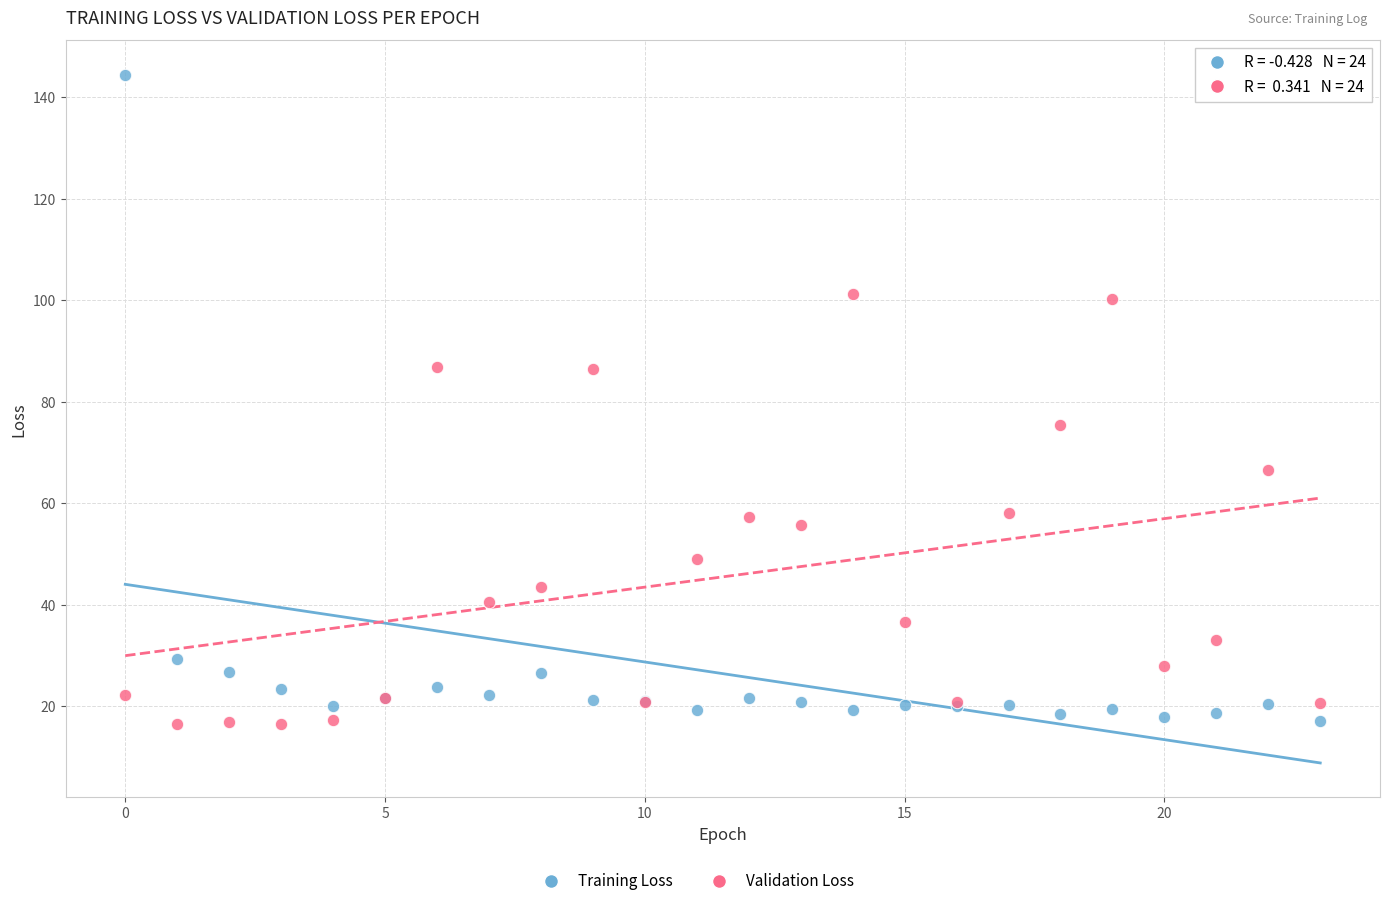

Which series has the largest Y range (max minus min)?

Training Loss